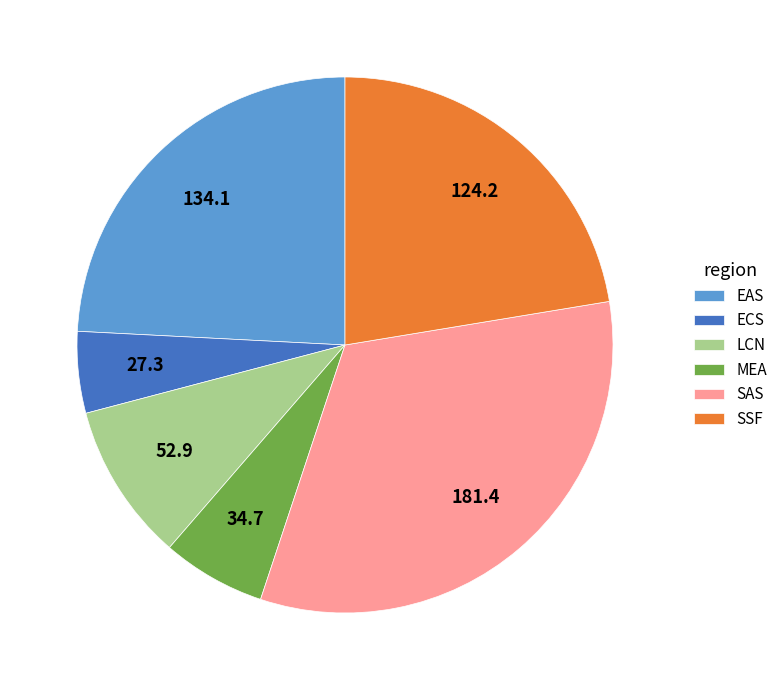

Between EAS and ECS, which is larger?

EAS